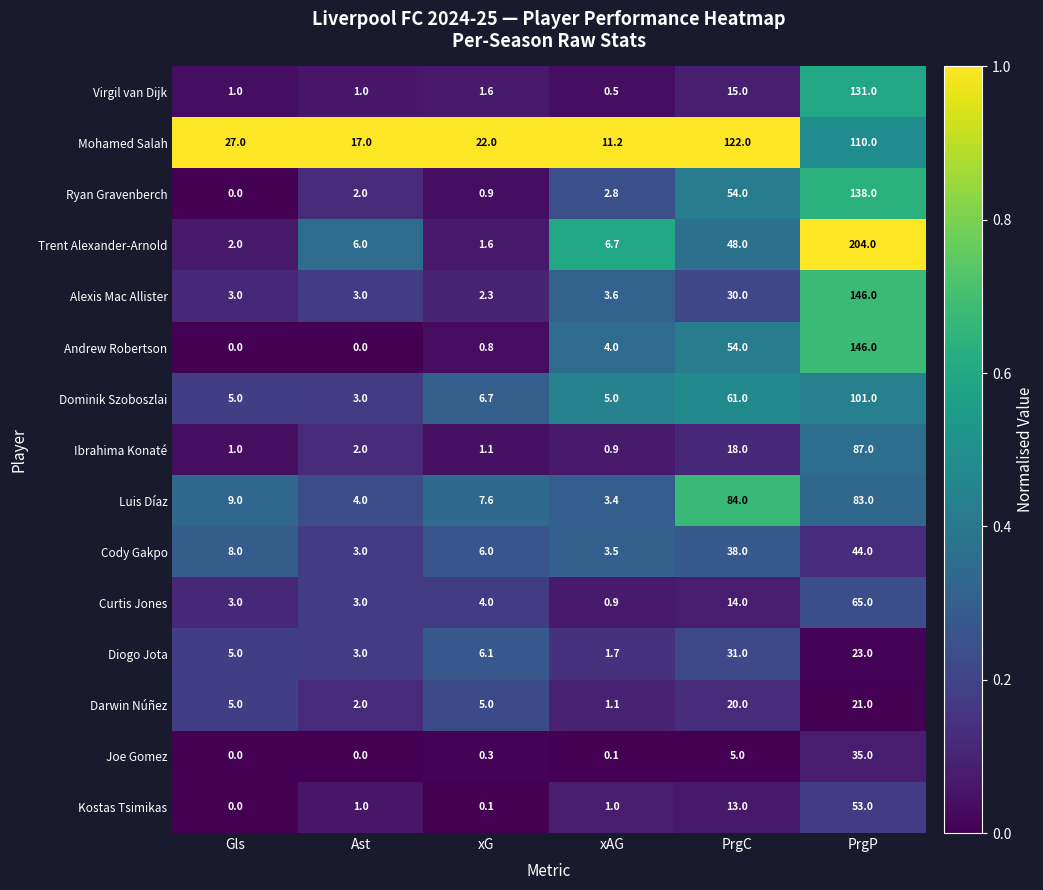

What is the sum of all Trent Alexander-Arnold values?

268.3